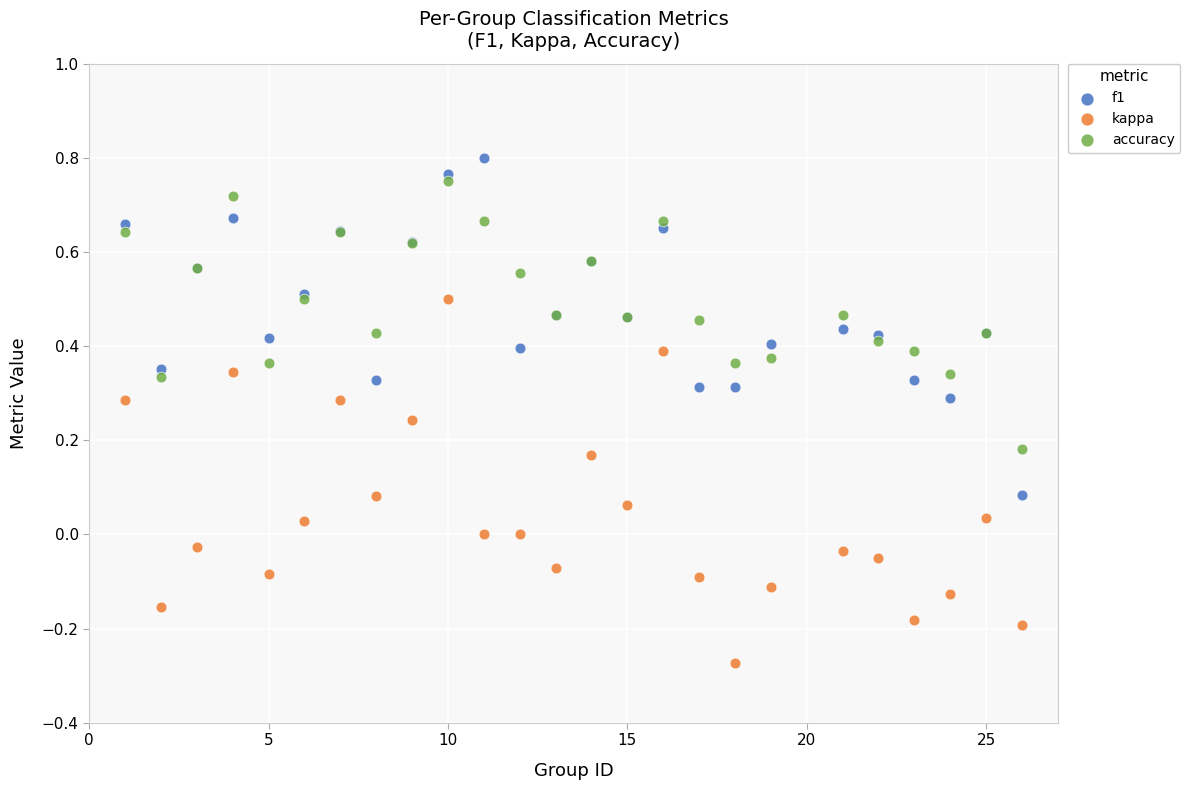

What are all the series names shown in the legend?

f1, kappa, accuracy